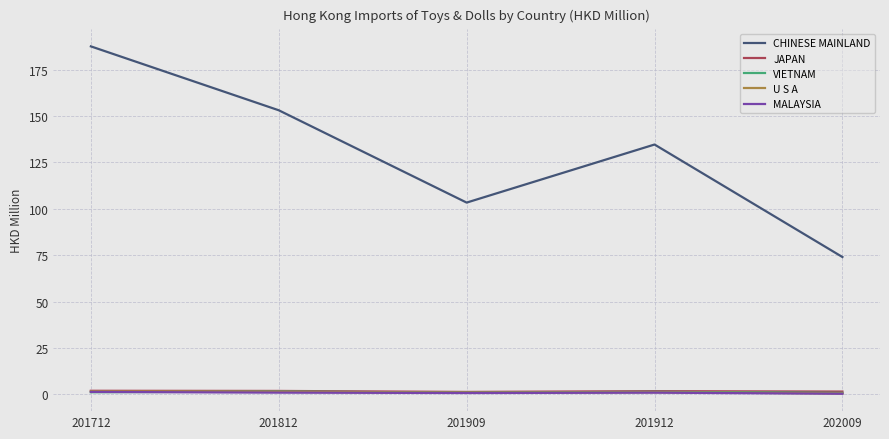

What is the smallest value displayed?

0.4